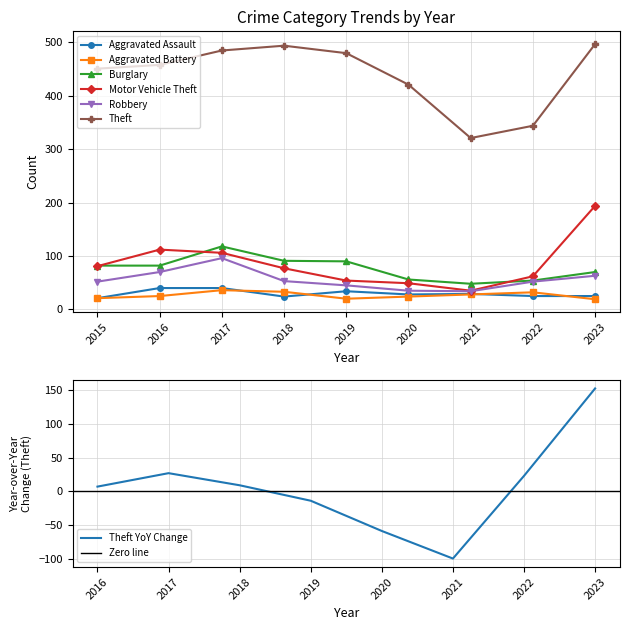

Reading left to right, extract all data points from this chart.

Aggravated Assault: 21	40	40	24	34	28	29	25	25
Aggravated Battery: 21	25	36	33	20	24	28	32	19
Burglary: 82	82	118	91	90	56	48	54	70
Motor Vehicle Theft: 81	112	106	77	54	49	35	62	194
Robbery: 52	70	96	53	45	35	34	52	63
Theft: 451	458	485	494	480	421	321	344	497